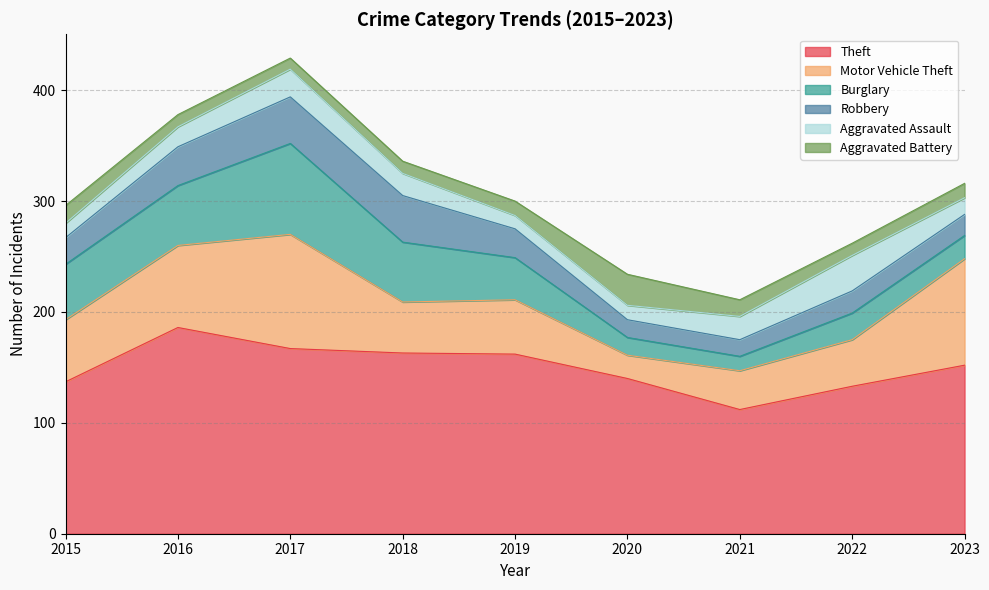

Which series has the largest total across all categories?

Theft